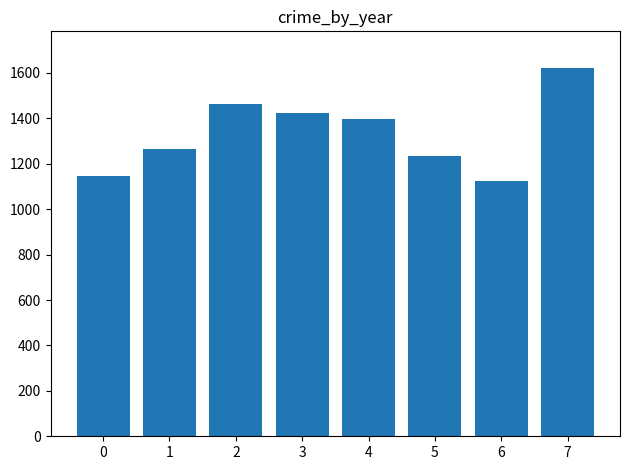

What is the average value?

1334